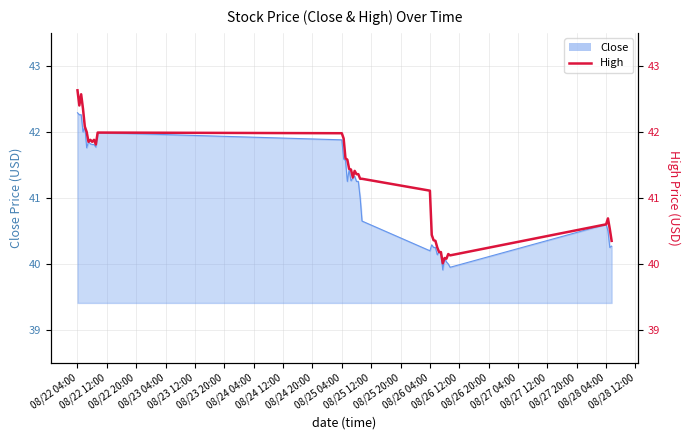

At which category does the chart reach its peak across all series?

08/22 04:00